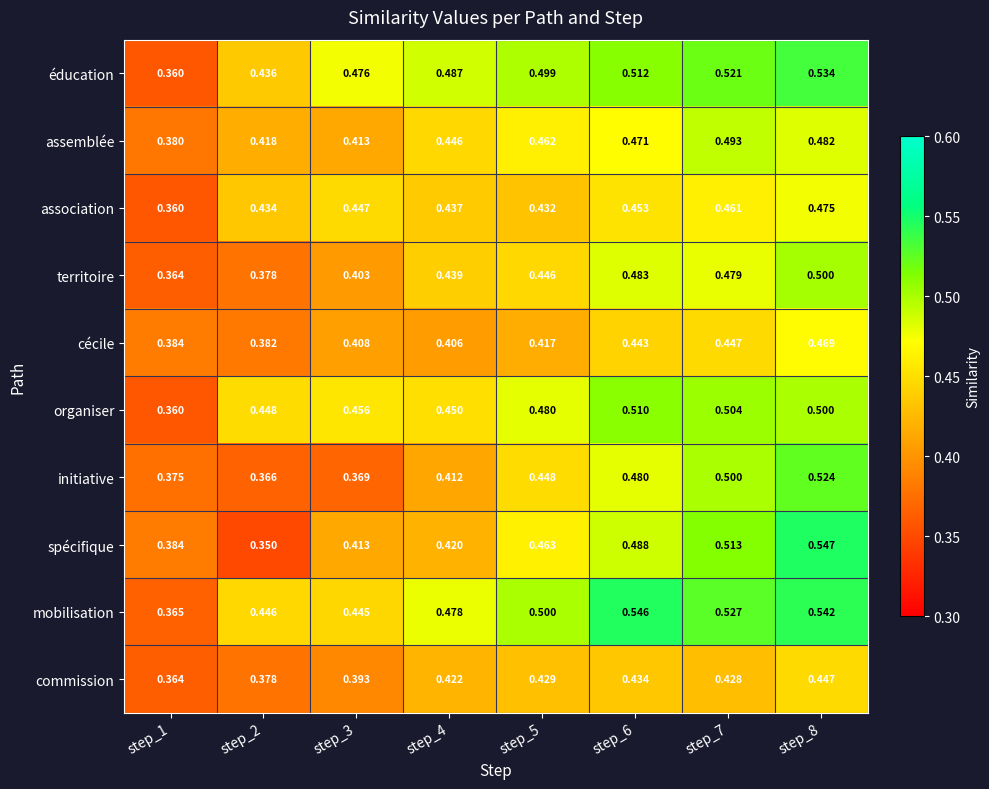

Rank the series by their maximum value, from highest to lowest.

spécifique, mobilisation, éducation, initiative, organiser, territoire, assemblée, association, cécile, commission